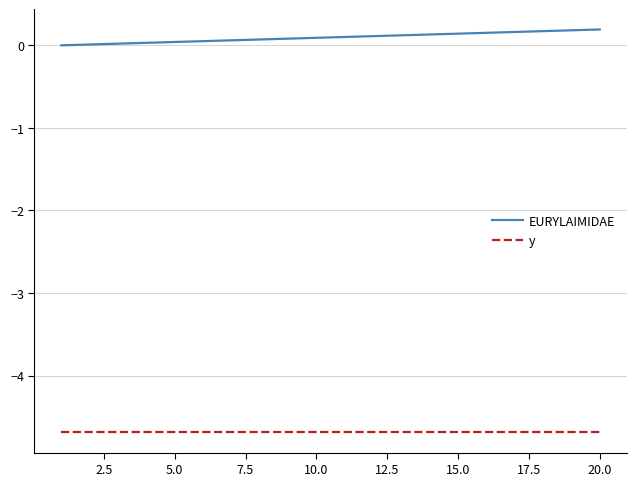

True or false: y and EURYLAIMIDAE intersect in this chart.

False